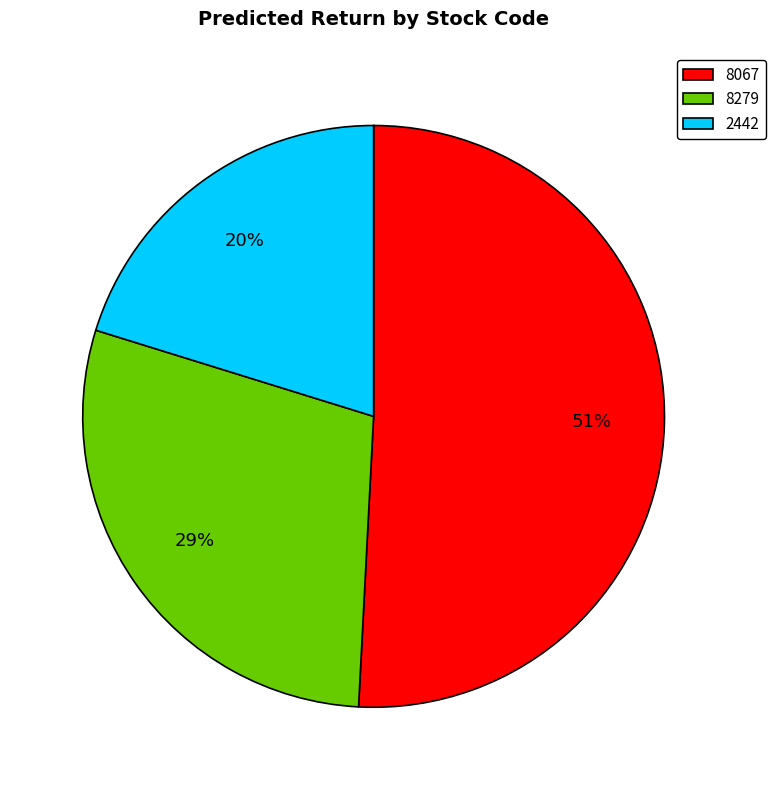

What is the smallest slice in the pie chart?

2442